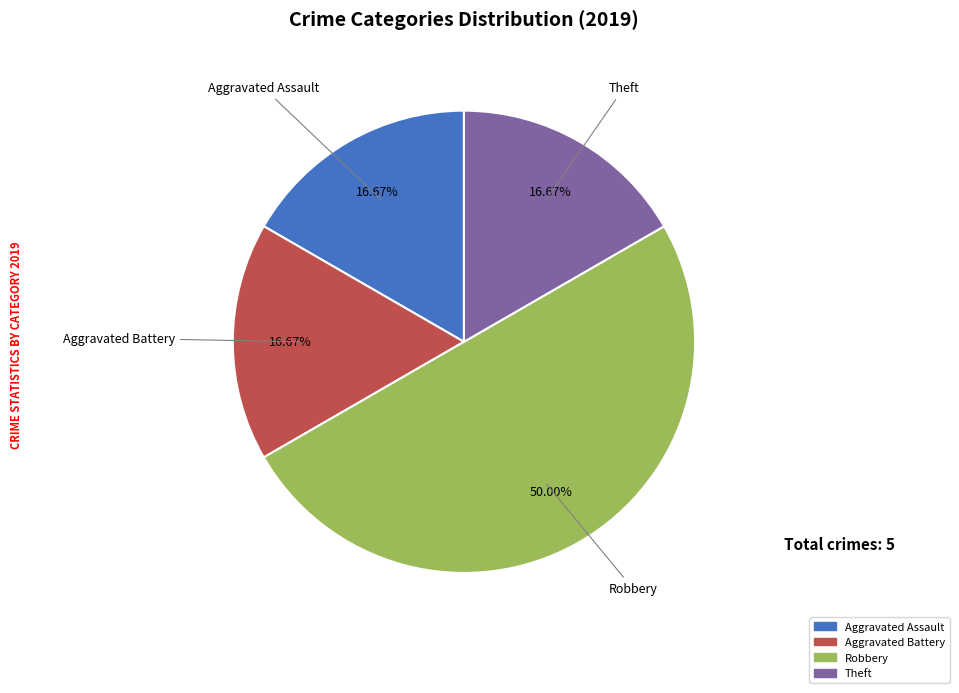

How many segments does this pie chart have?

4